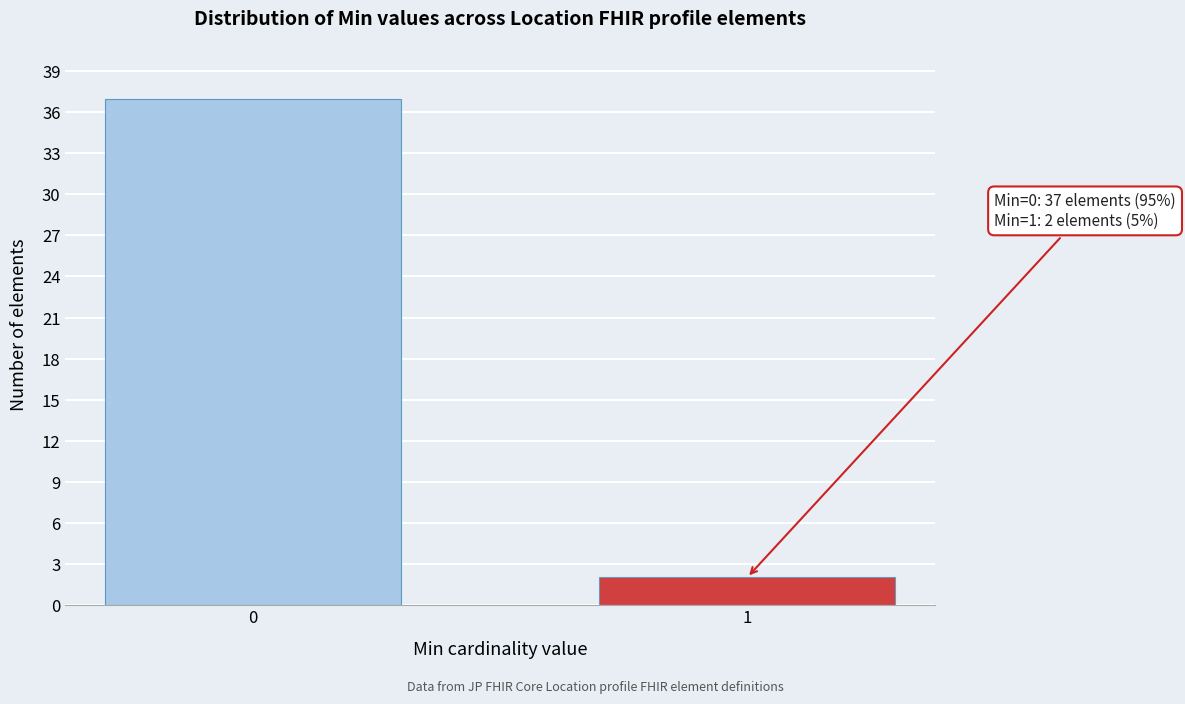

Reading right to left, extract all data points from this chart.

1=2	0=37